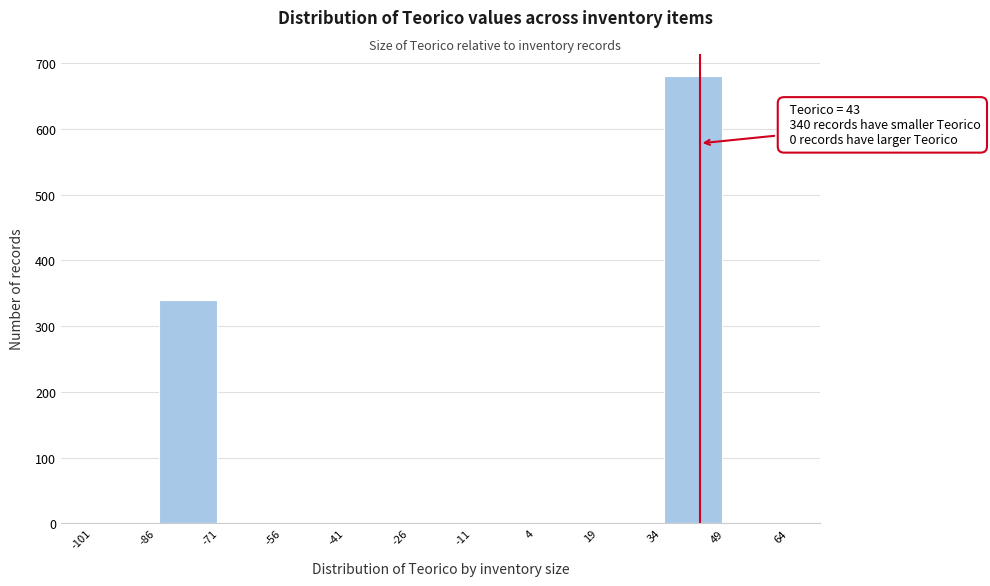

Over which range of the x-axis is the bar tallest?

34 to 49